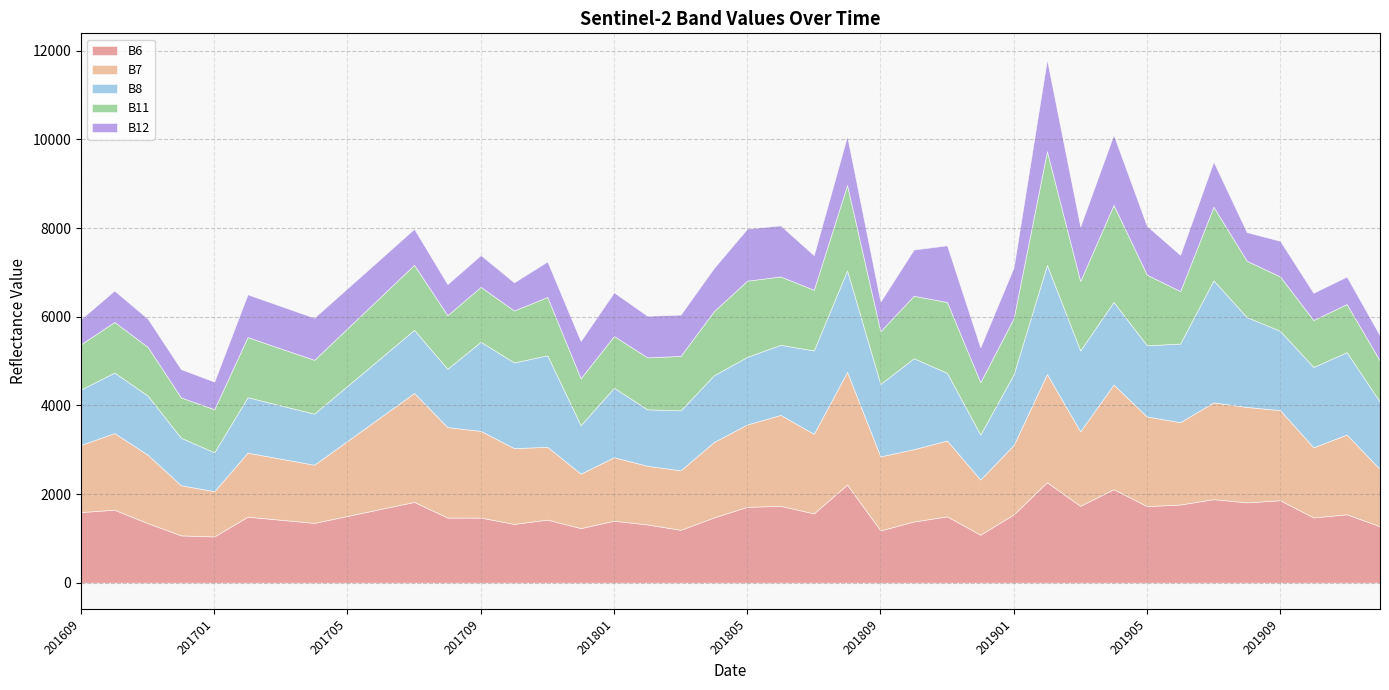

What is the sum of all B8 values?

64005